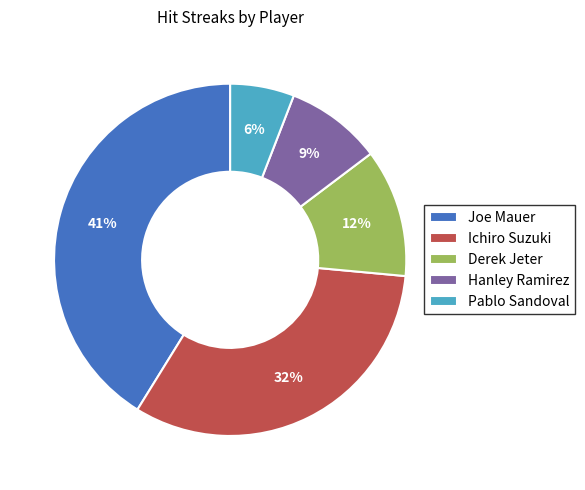

True or false: Hanley Ramirez accounts for 16% of the total.

False